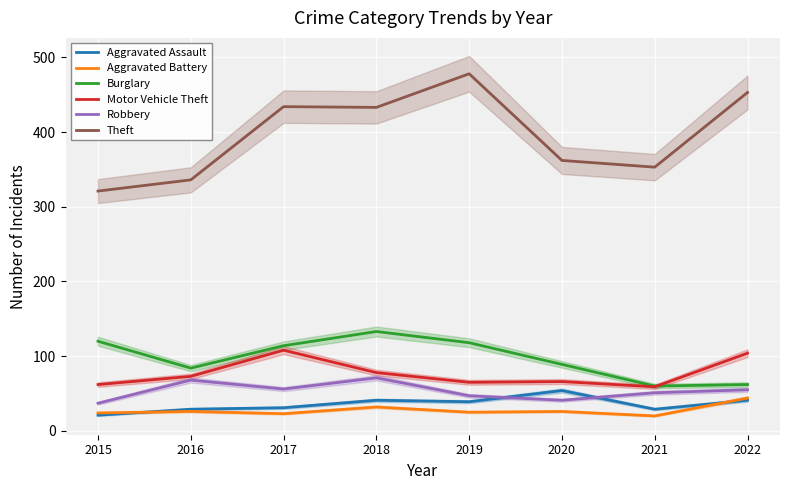

What is the difference between the Theft values at 2016 and 2020?

26